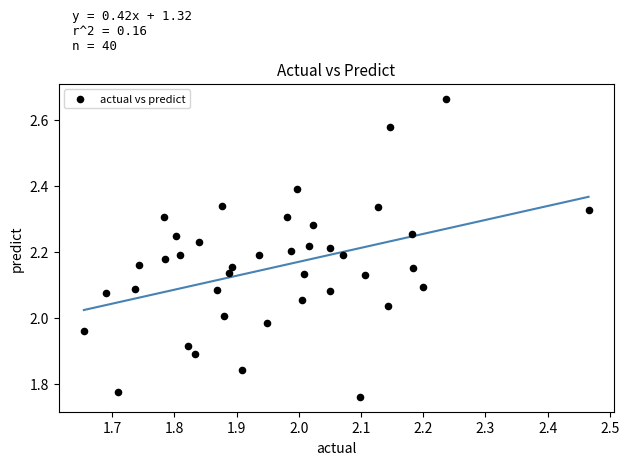

What is the range of X values (max minus min)?

0.8